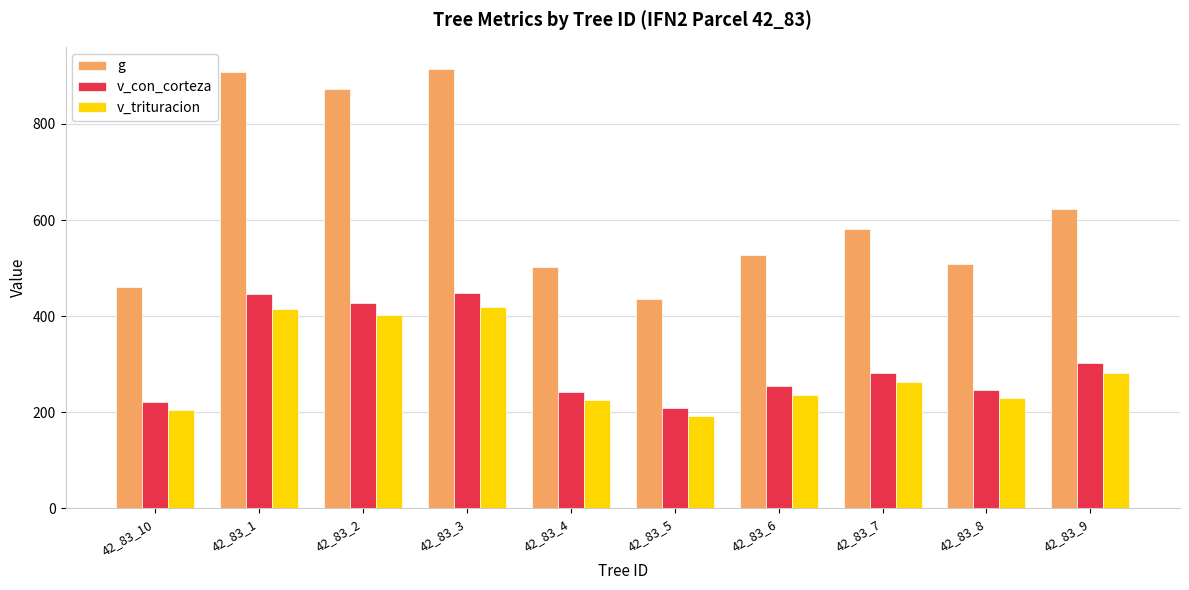

Rank the series by their maximum value, from highest to lowest.

g, v_con_corteza, v_trituracion